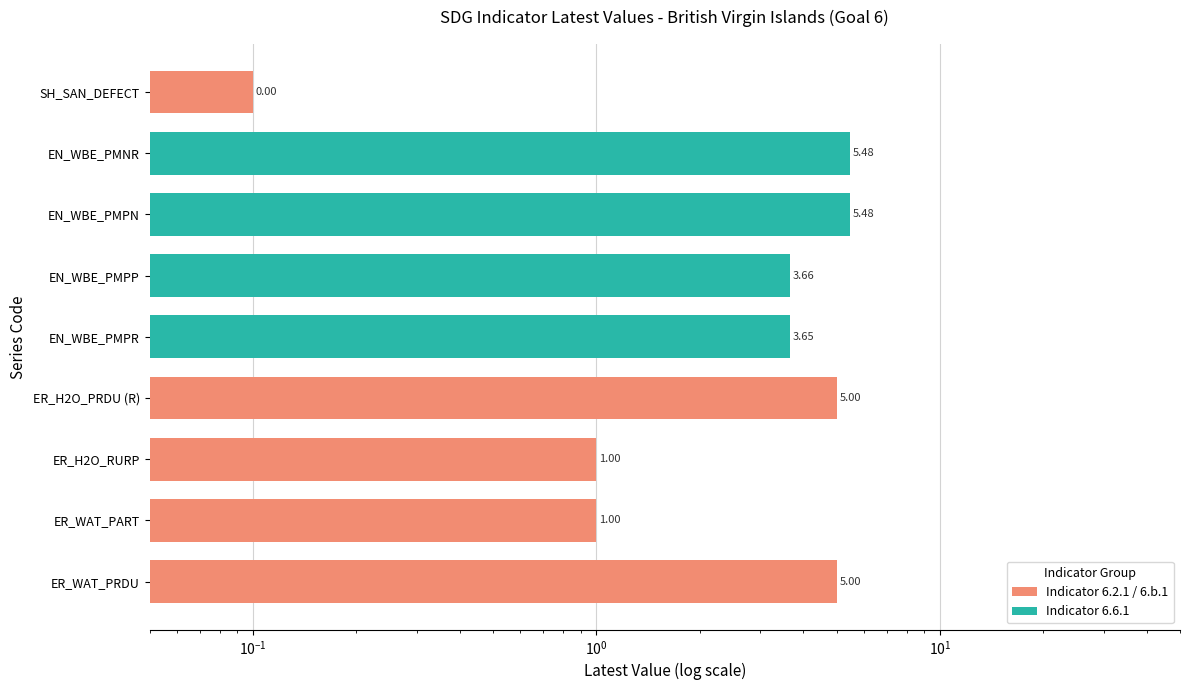

List the labels in order of value, largest first.

EN_WBE_PMPN, EN_WBE_PMNR, ER_H2O_PRDU (R), ER_WAT_PRDU, EN_WBE_PMPP, EN_WBE_PMPR, ER_H2O_RURP, ER_WAT_PART, SH_SAN_DEFECT